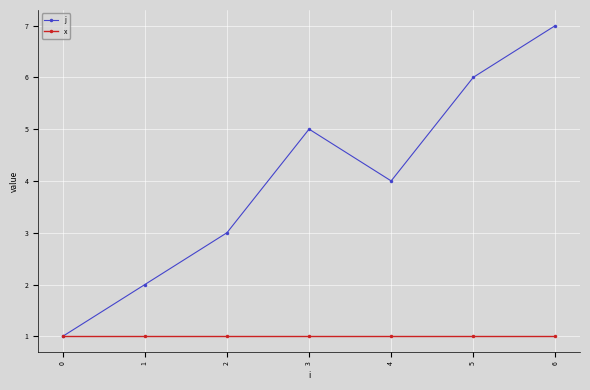

The value of j at 5 is 6. True or false?

True